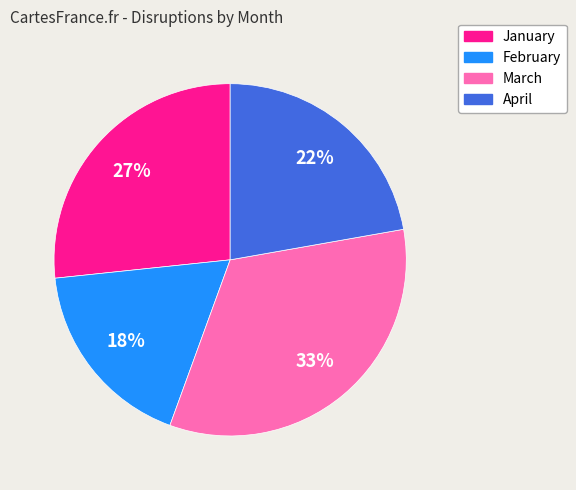

The March slice represents 26% of the pie. True or false?

False